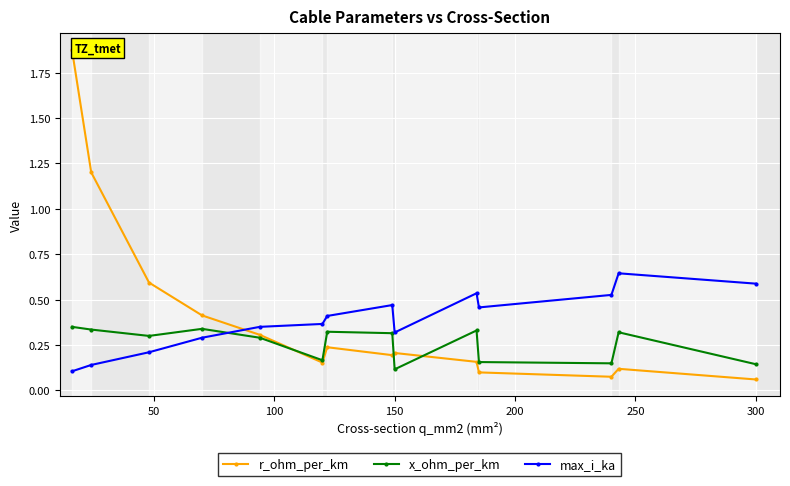

How many interior local valleys does the x_ohm_per_km series have?

4